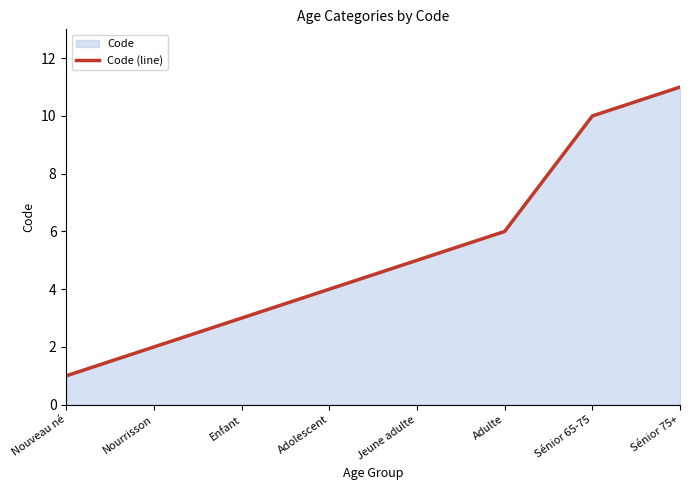

What is the label of the 6th point from the left?

Adulte